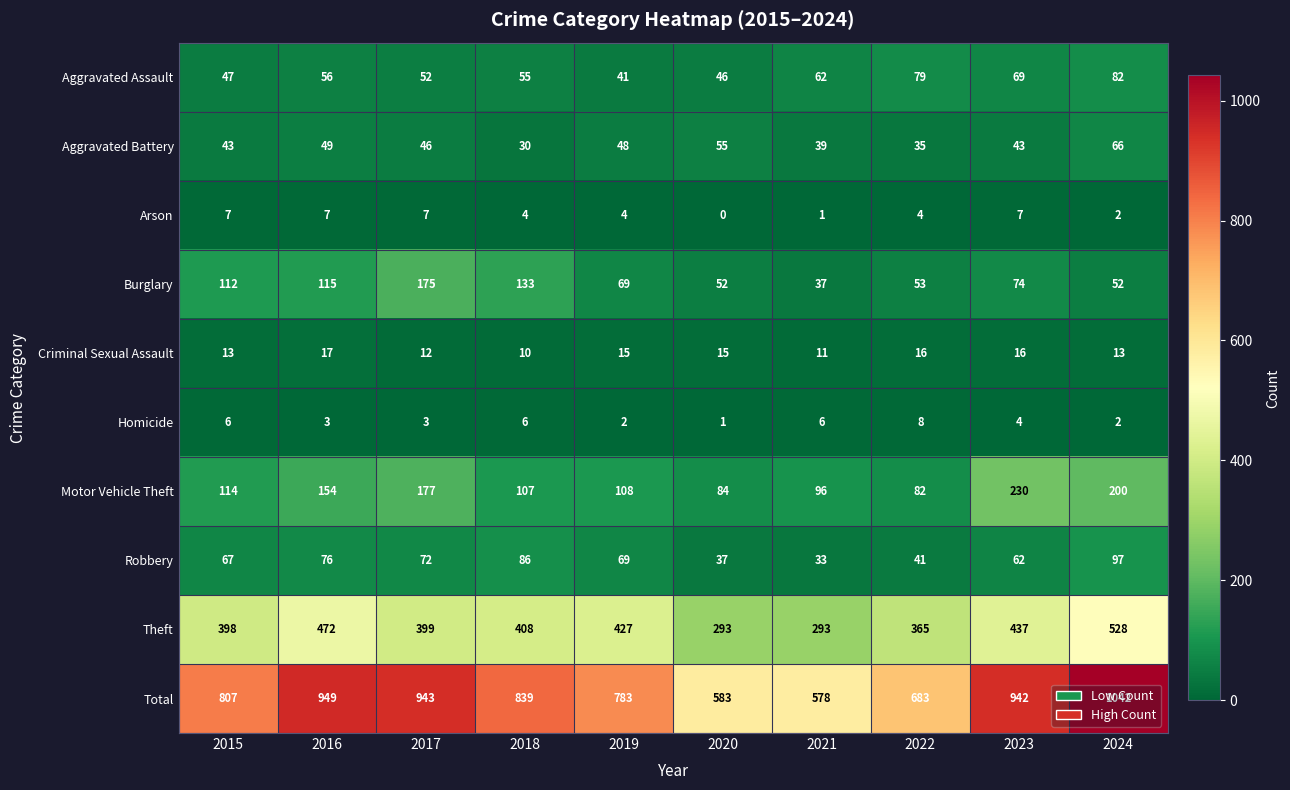

Count the Criminal Sexual Assault values in the range 12 to 16.

7